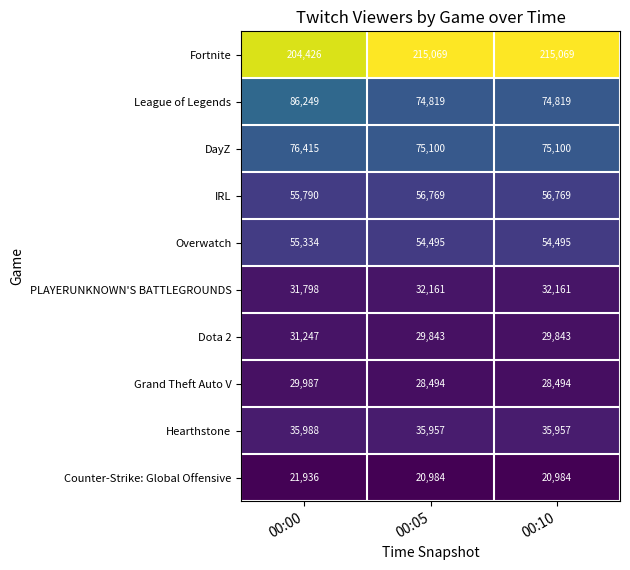

Reading right to left, transcribe all the data shown in this chart.

Fortnite: 215069	215069	204426
League of Legends: 74819	74819	86249
DayZ: 75100	75100	76415
IRL: 56769	56769	55790
Overwatch: 54495	54495	55334
PLAYERUNKNOWN'S BATTLEGROUNDS: 32161	32161	31798
Dota 2: 29843	29843	31247
Grand Theft Auto V: 28494	28494	29987
Hearthstone: 35957	35957	35988
Counter-Strike: Global Offensive: 20984	20984	21936